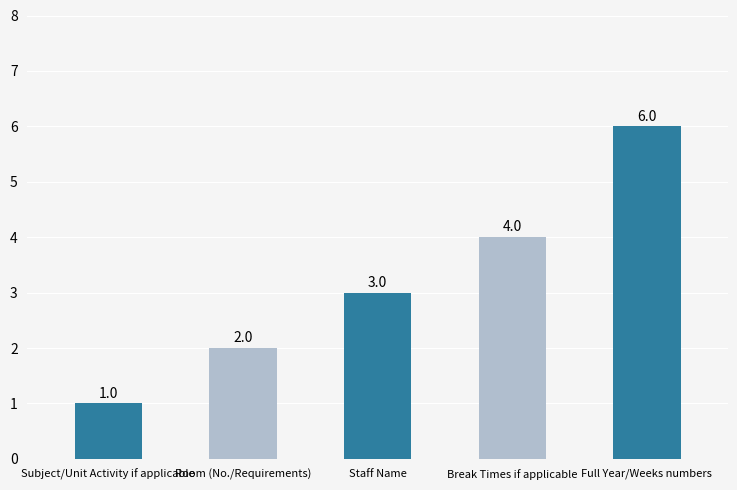

Which has a higher value, Staff Name or Break Times if applicable?

Break Times if applicable